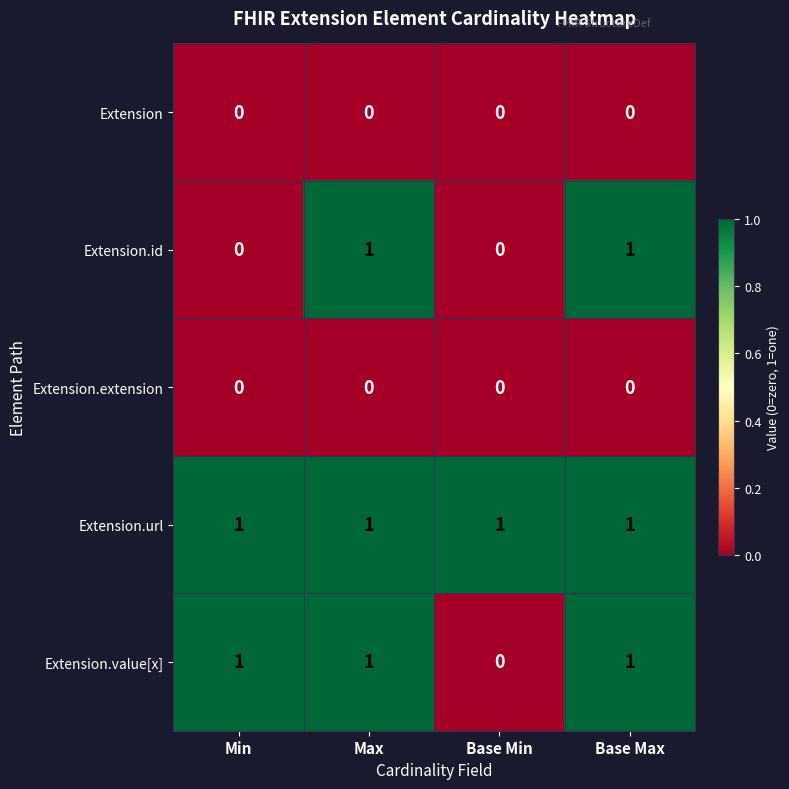

What is the total value across all series at Max?

3